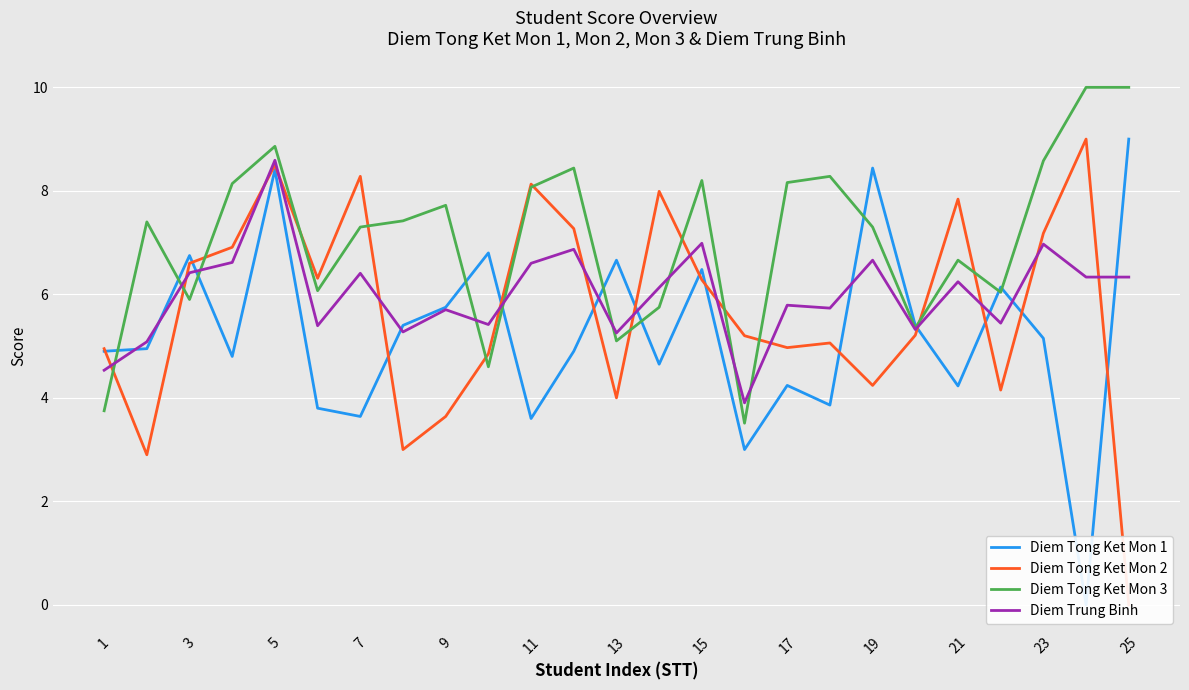

The value of Diem Tong Ket Mon 3 at 23 is 13.3. True or false?

False